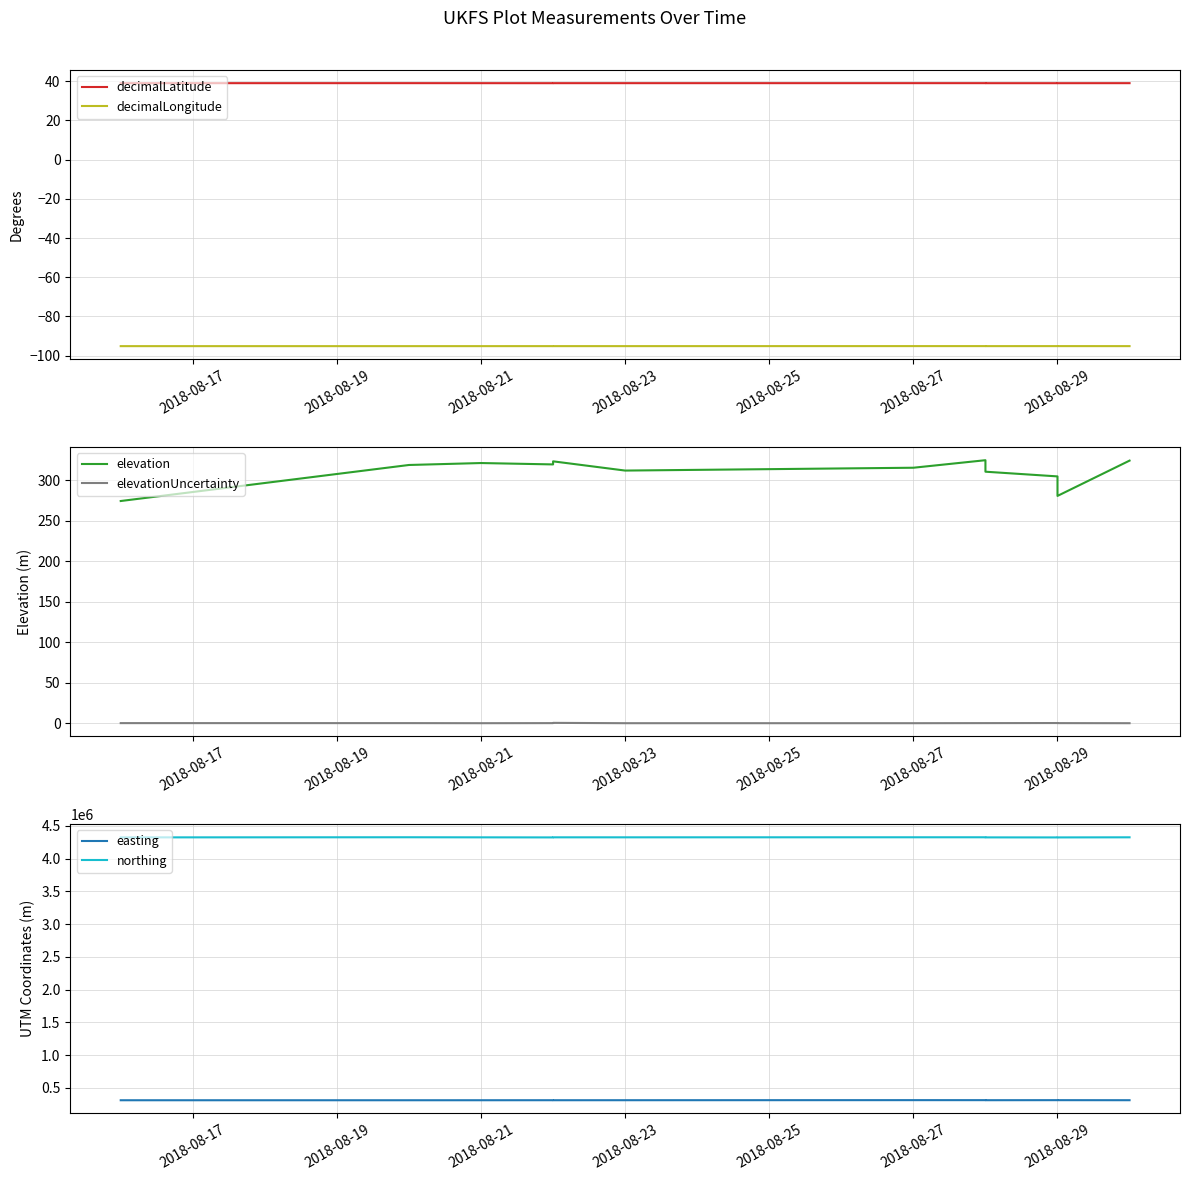

Which series has the widest spread of values?

northing